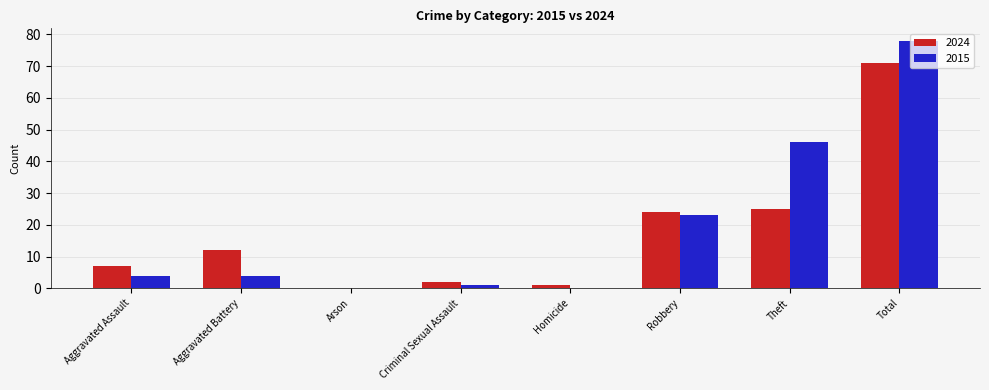

True or false: 2015 has a value of 46 at Theft.

True